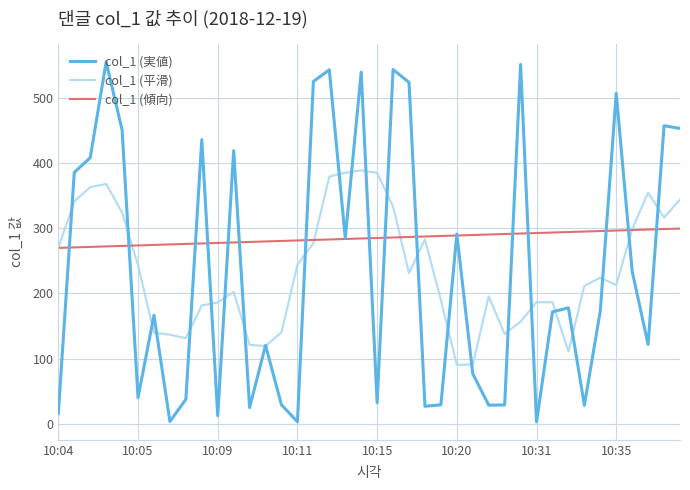

Which series has the largest range (max minus min)?

col_1 (実値)